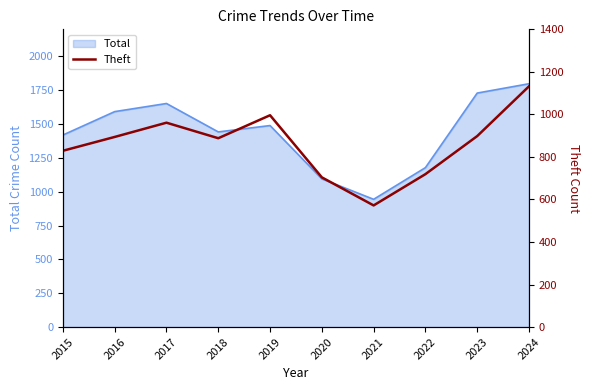

Which category has the lowest value in the Total series?

2021